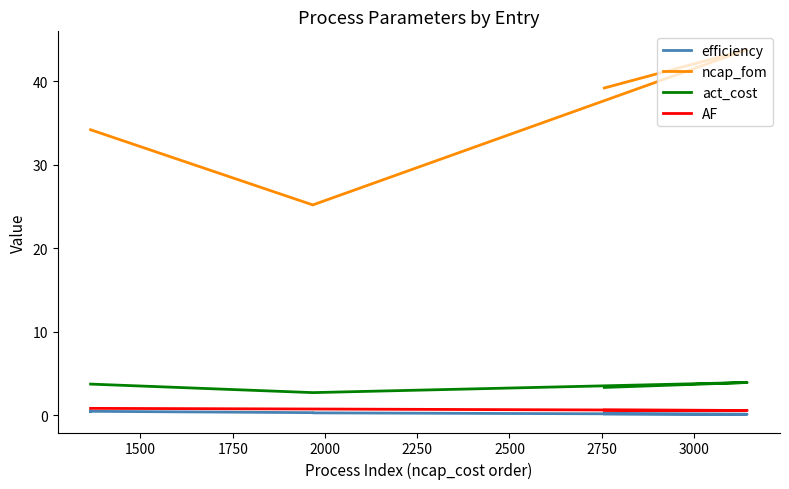

What is the lowest value of the act_cost series?

2.7